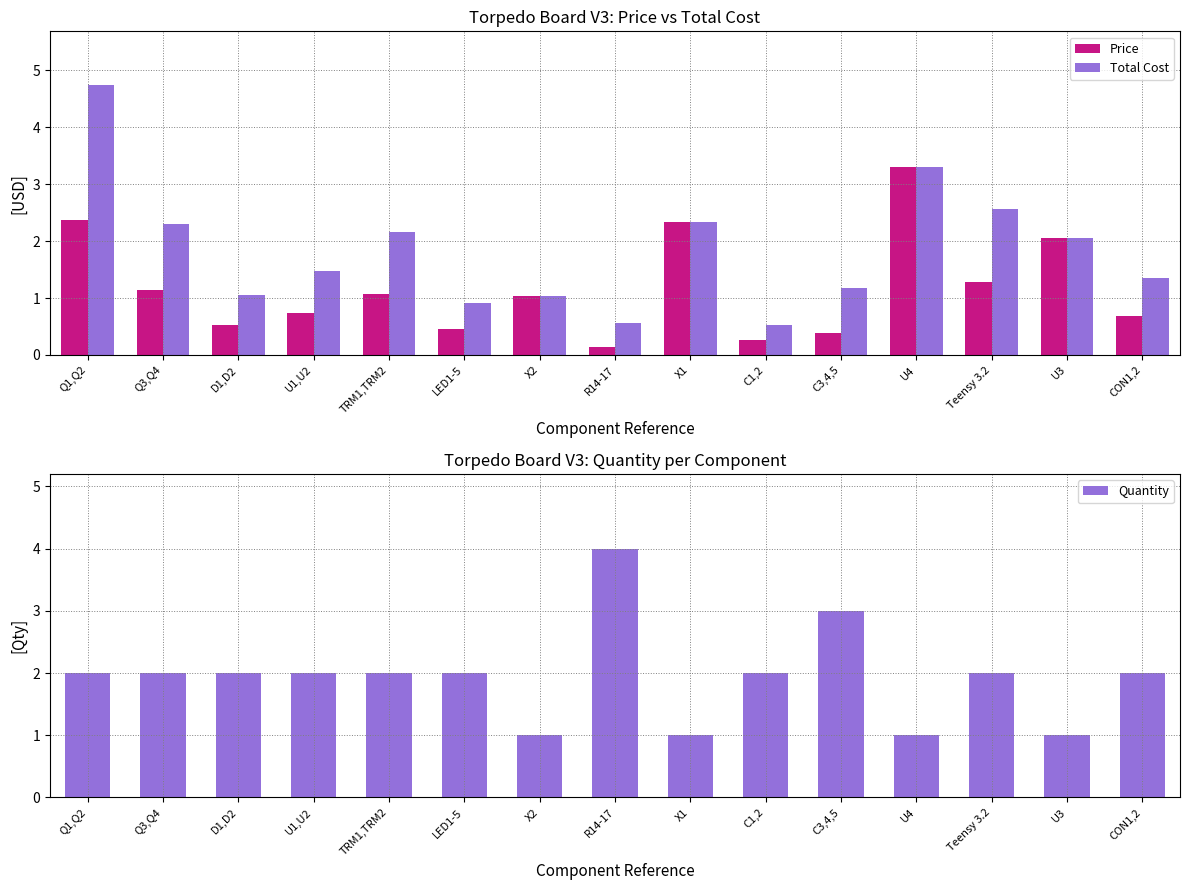

True or false: Price has a value of 0.1 at C3,4,5.

False